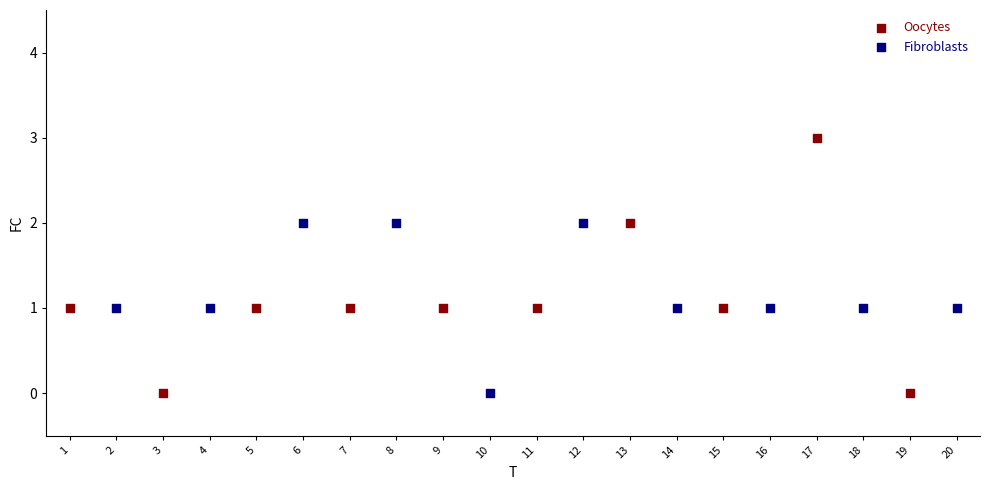

Which series has the largest Y range (max minus min)?

Oocytes